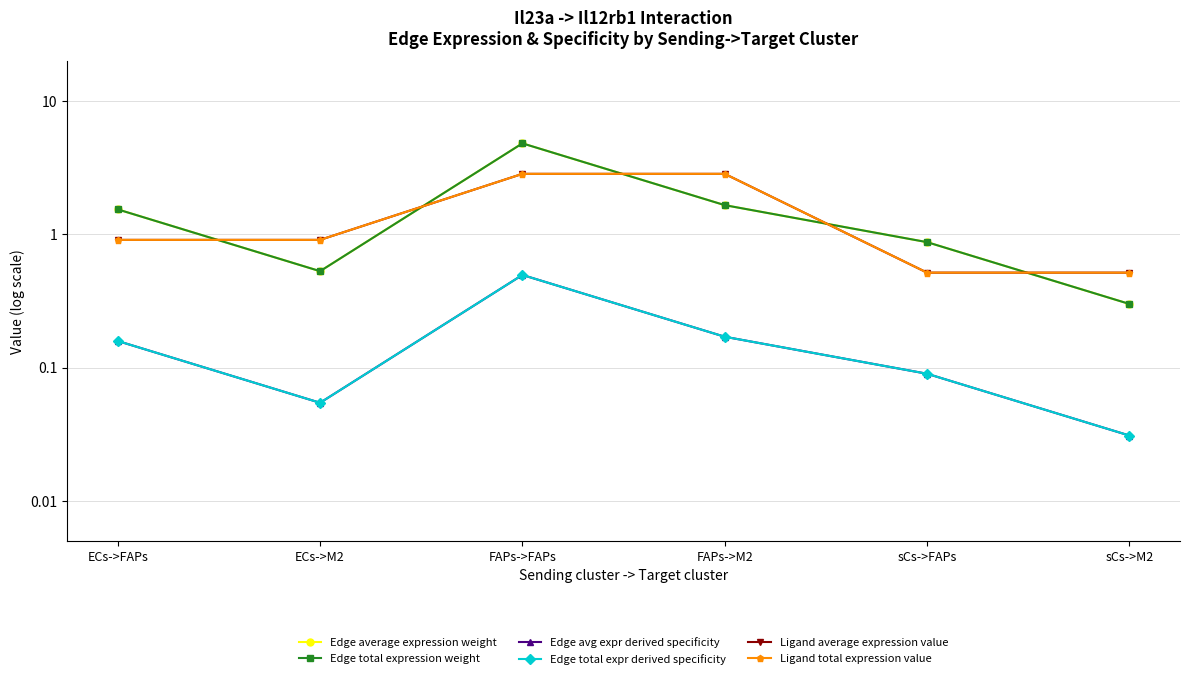

How many series are shown in this chart?

6